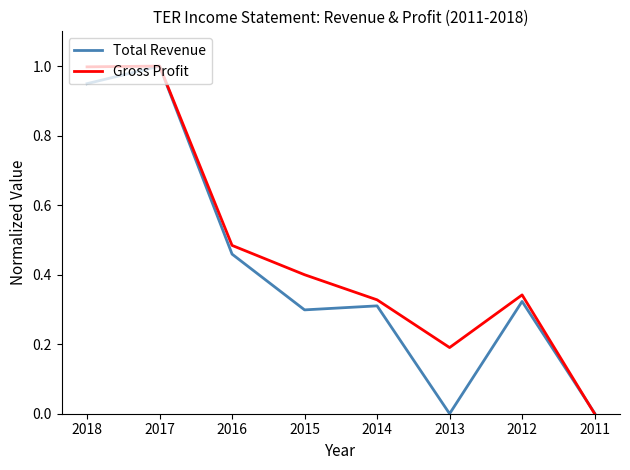

Rank the series by their average value, from lowest to highest.

Total Revenue, Gross Profit